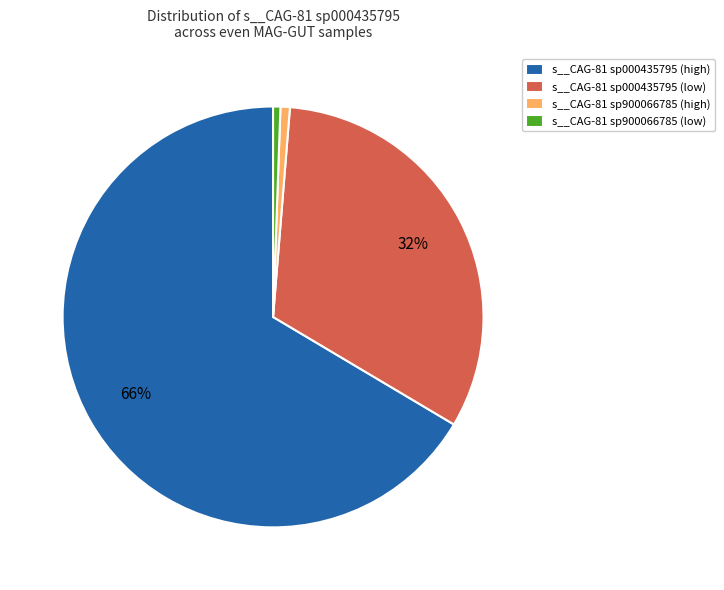

True or false: s__CAG-81 sp000435795 (high) accounts for 75% of the total.

False